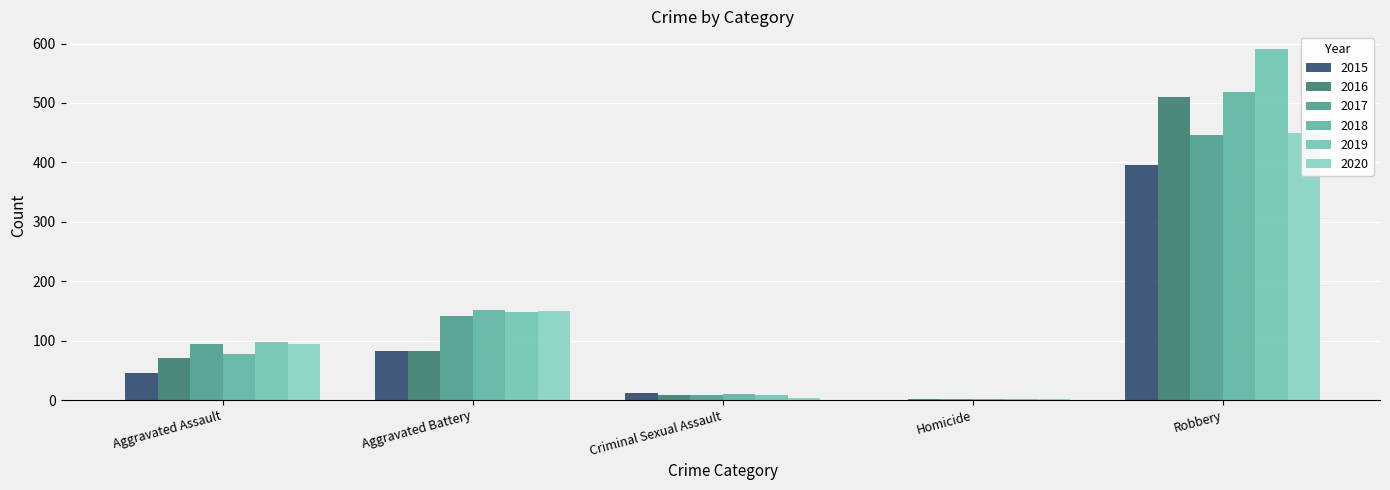

Reading left to right, extract all data points from this chart.

2015: Aggravated Assault=46	Aggravated Battery=82	Criminal Sexual Assault=12	Homicide=0	Robbery=395
2016: Aggravated Assault=71	Aggravated Battery=82	Criminal Sexual Assault=8	Homicide=1	Robbery=510
2017: Aggravated Assault=95	Aggravated Battery=142	Criminal Sexual Assault=8	Homicide=1	Robbery=446
2018: Aggravated Assault=77	Aggravated Battery=152	Criminal Sexual Assault=11	Homicide=1	Robbery=519
2019: Aggravated Assault=98	Aggravated Battery=148	Criminal Sexual Assault=8	Homicide=2	Robbery=591
2020: Aggravated Assault=94	Aggravated Battery=150	Criminal Sexual Assault=3	Homicide=2	Robbery=450